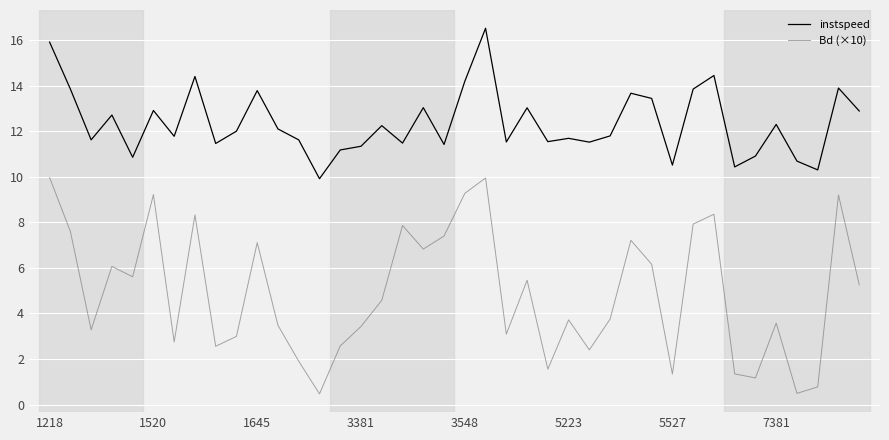

What is the maximum value for Bd (×10)?

10.0